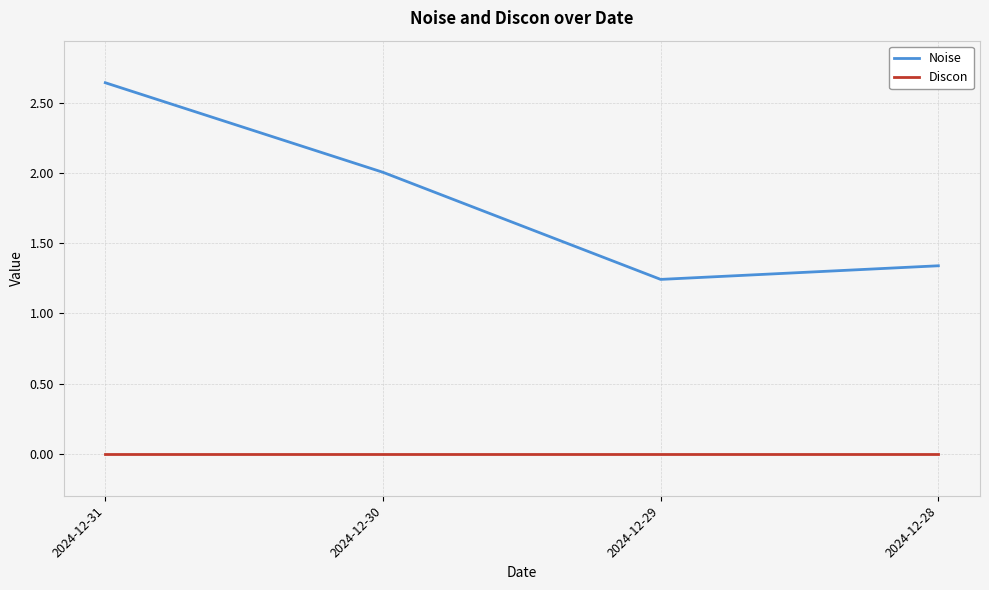

Rank the series by their maximum value, from lowest to highest.

Discon, Noise